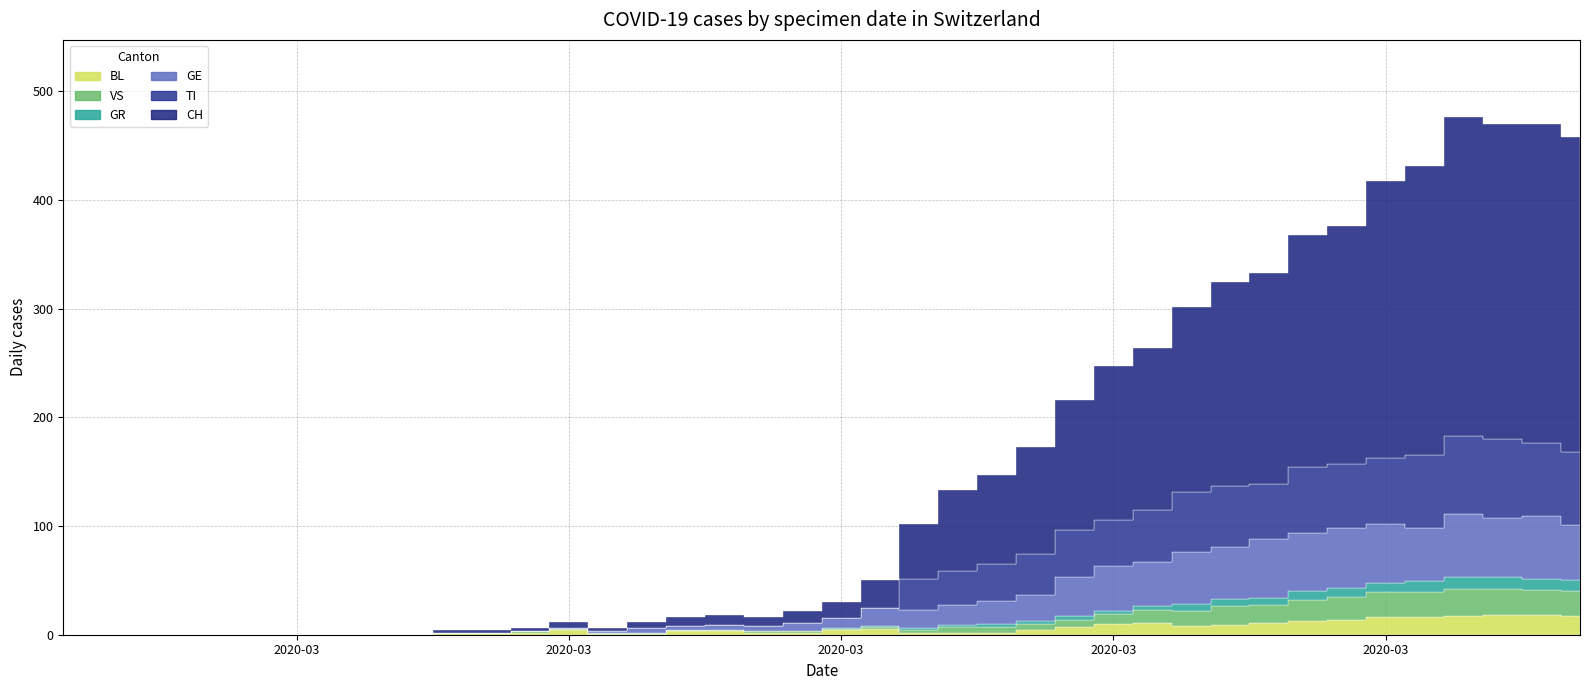

What is the label of the 25th point from the right?

2020-03-11